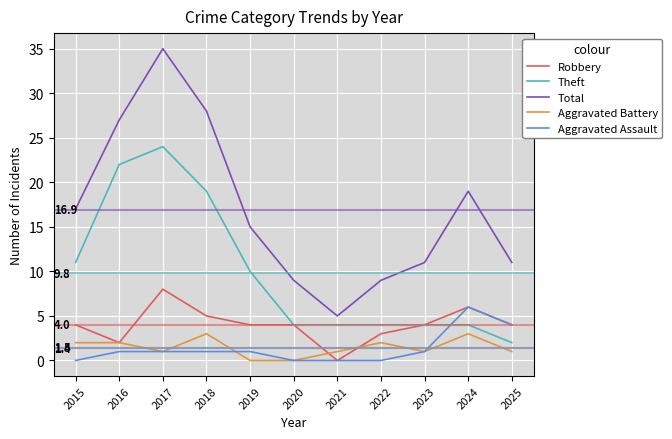

Rank the series by their maximum value, from highest to lowest.

Total, Theft, Robbery, Aggravated Assault, Aggravated Battery